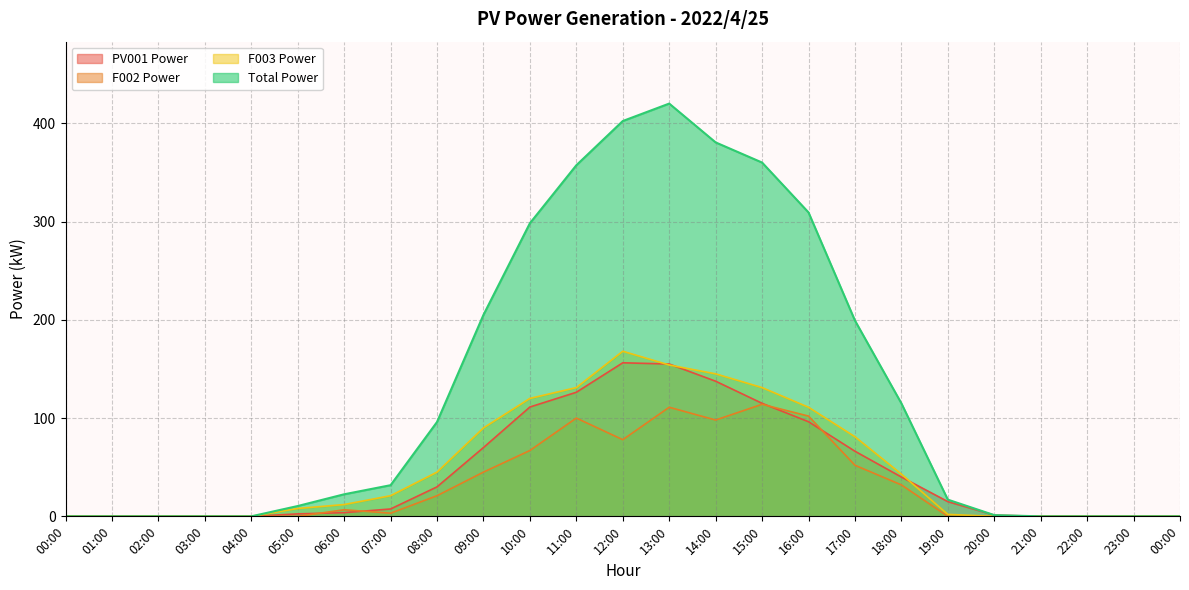

At how many categories does at least one series exceed 409?

1